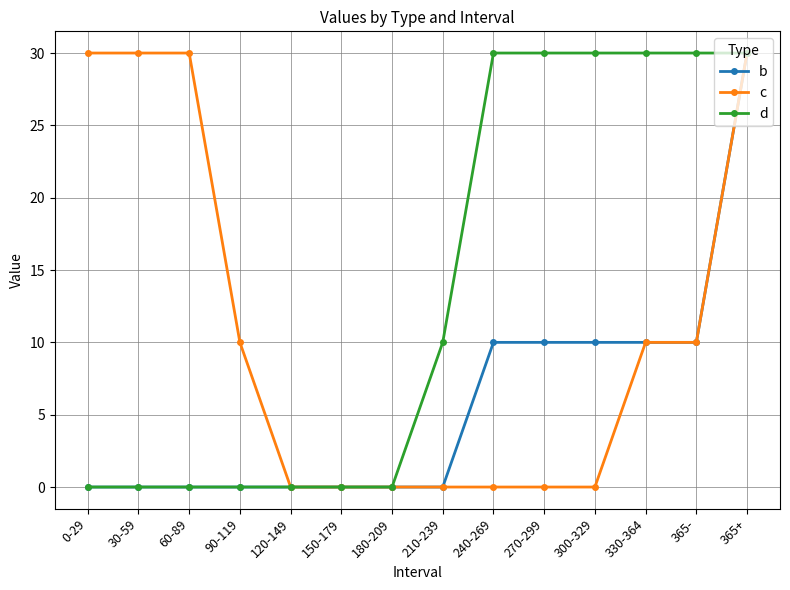

True or false: c has a value of 6 at 0-29.

False